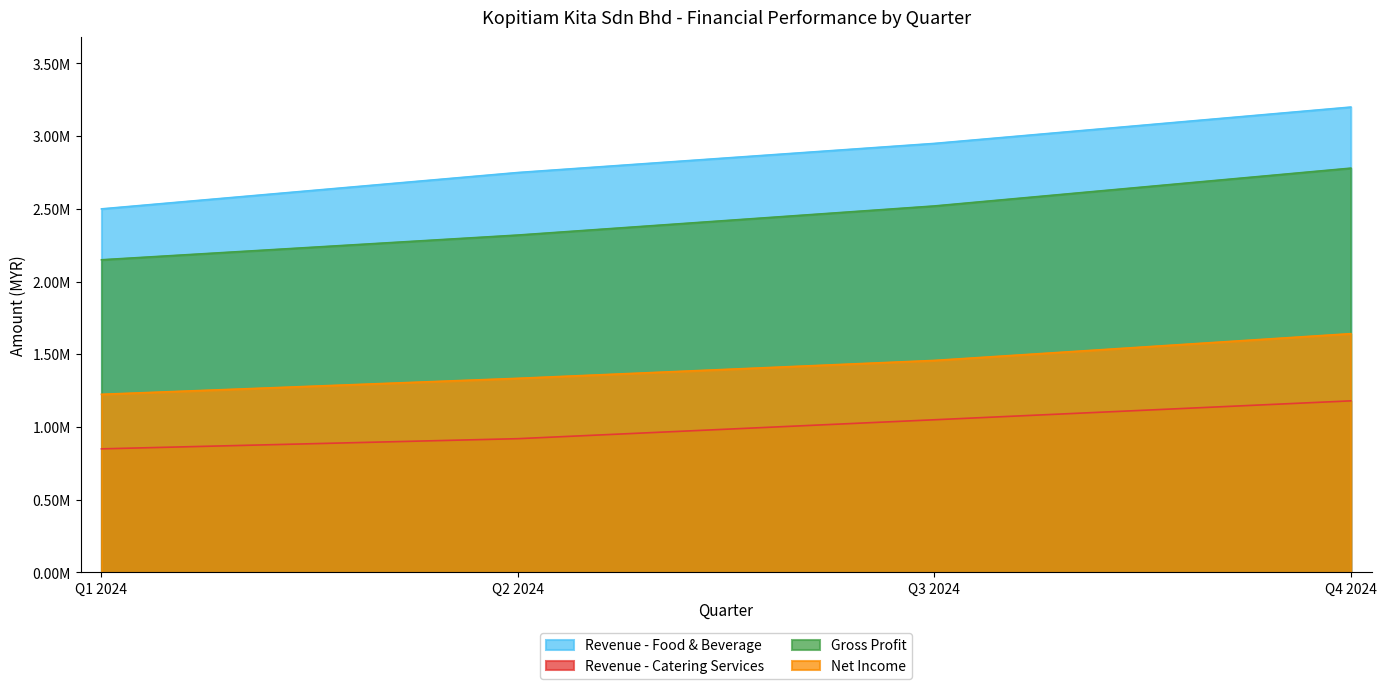

True or false: Revenue - Catering Services and Gross Profit intersect in this chart.

False